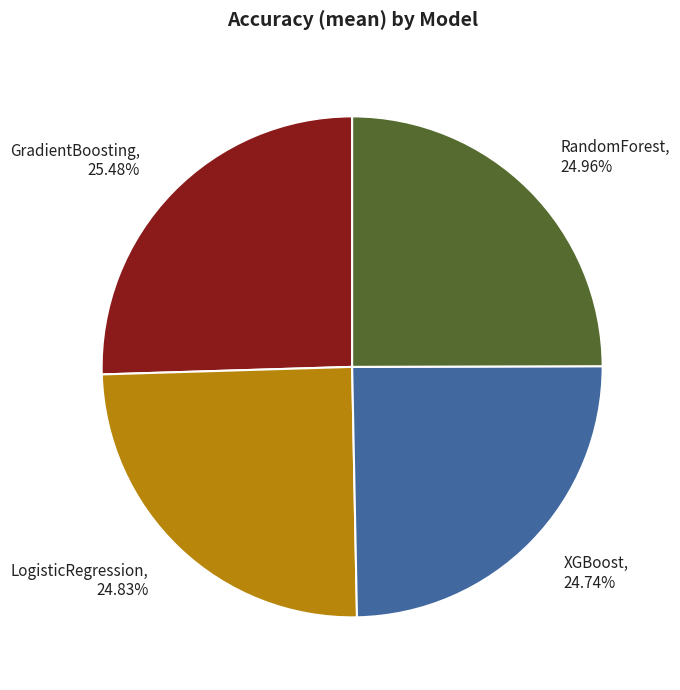

True or false: RandomForest accounts for 25% of the total.

True